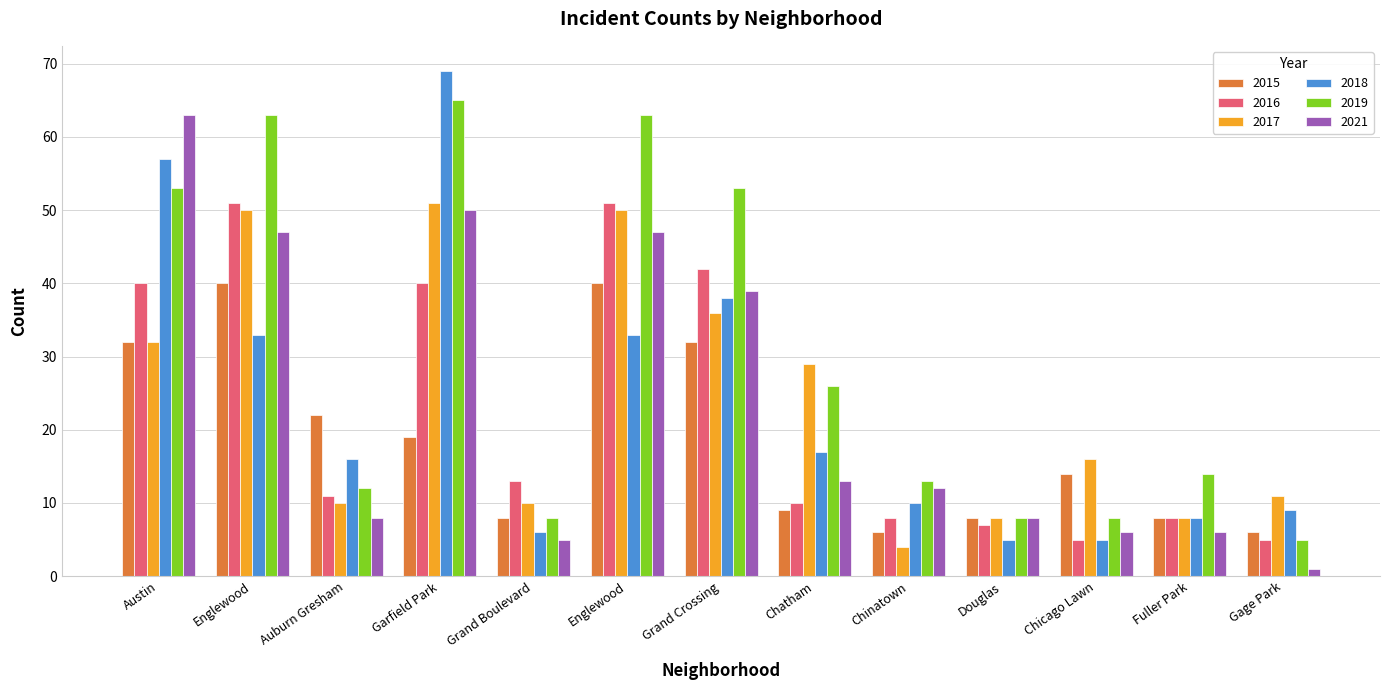

Which category has the highest value across all series?

Garfield Park